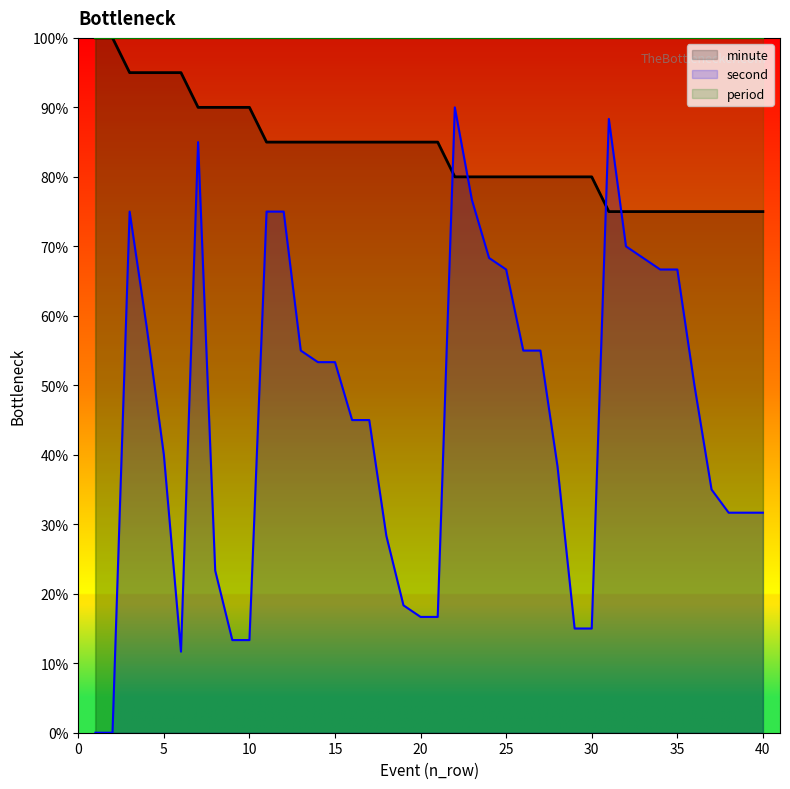

True or false: minute has a value of 85.0 at 19.

True